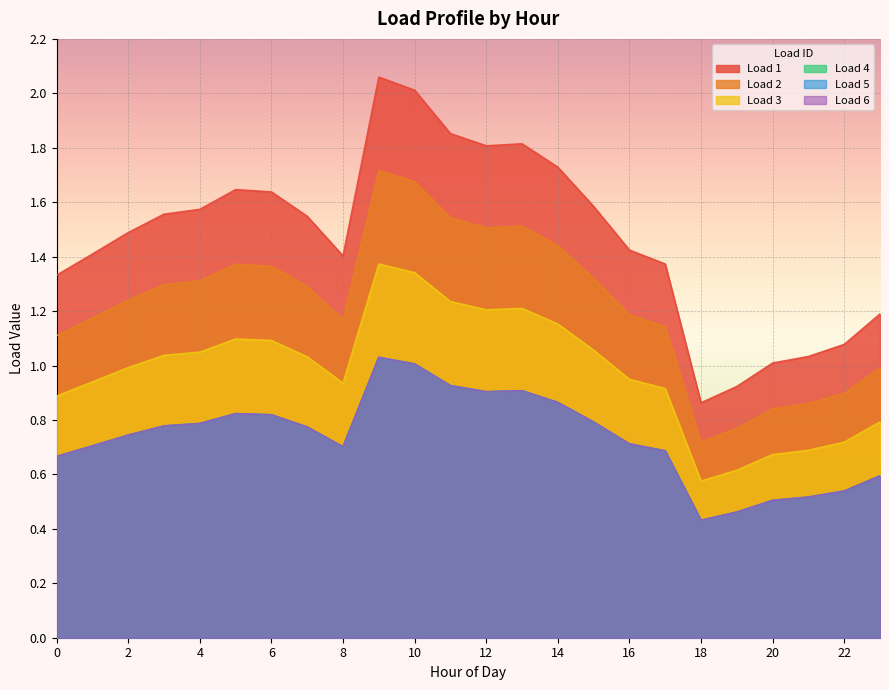

Reading right to left, list all the values displayed in this chart.

Load 1: 1.2	1.1	1.0	1.0	0.9	0.9	1.4	1.4	1.6	1.7	1.8	1.8	1.9	2.0	2.1	1.4	1.5	1.6	1.6	1.6	1.6	1.5	1.4	1.3
Load 2: 1.0	0.9	0.9	0.8	0.8	0.7	1.1	1.2	1.3	1.4	1.5	1.5	1.5	1.7	1.7	1.2	1.3	1.4	1.4	1.3	1.3	1.2	1.2	1.1
Load 3: 0.8	0.7	0.7	0.7	0.6	0.6	0.9	0.9	1.1	1.2	1.2	1.2	1.2	1.3	1.4	0.9	1.0	1.1	1.1	1.0	1.0	1.0	0.9	0.9
Load 4: 0.6	0.5	0.5	0.5	0.5	0.4	0.7	0.7	0.8	0.9	0.9	0.9	0.9	1.0	1.0	0.7	0.8	0.8	0.8	0.8	0.8	0.7	0.7	0.7
Load 5: 0.6	0.5	0.5	0.5	0.5	0.4	0.7	0.7	0.8	0.9	0.9	0.9	0.9	1.0	1.0	0.7	0.8	0.8	0.8	0.8	0.8	0.7	0.7	0.7
Load 6: 0.6	0.5	0.5	0.5	0.5	0.4	0.7	0.7	0.8	0.9	0.9	0.9	0.9	1.0	1.0	0.7	0.8	0.8	0.8	0.8	0.8	0.7	0.7	0.7